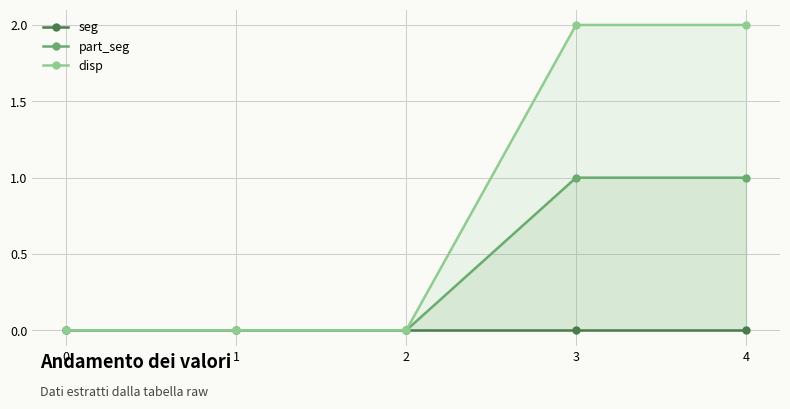

Which series changed the most between 1 and 3?

disp